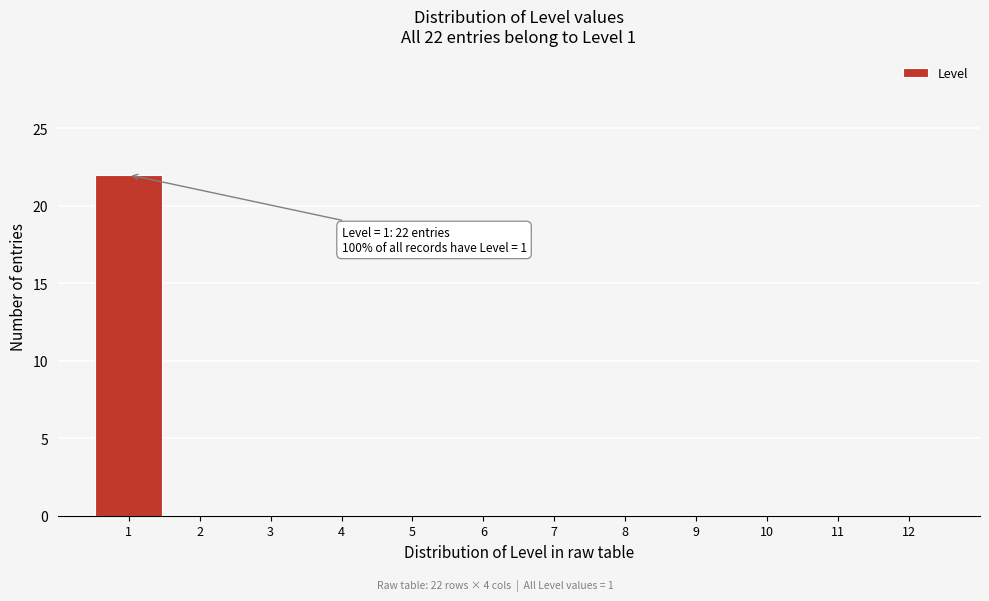

Over which range of the x-axis is the bar tallest?

0.5 to 1.5